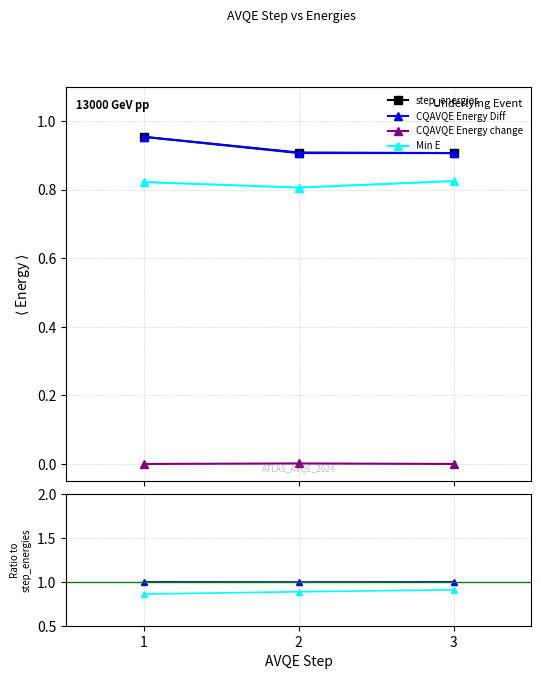

What is the difference between the highest and lowest values at 1?

1.0